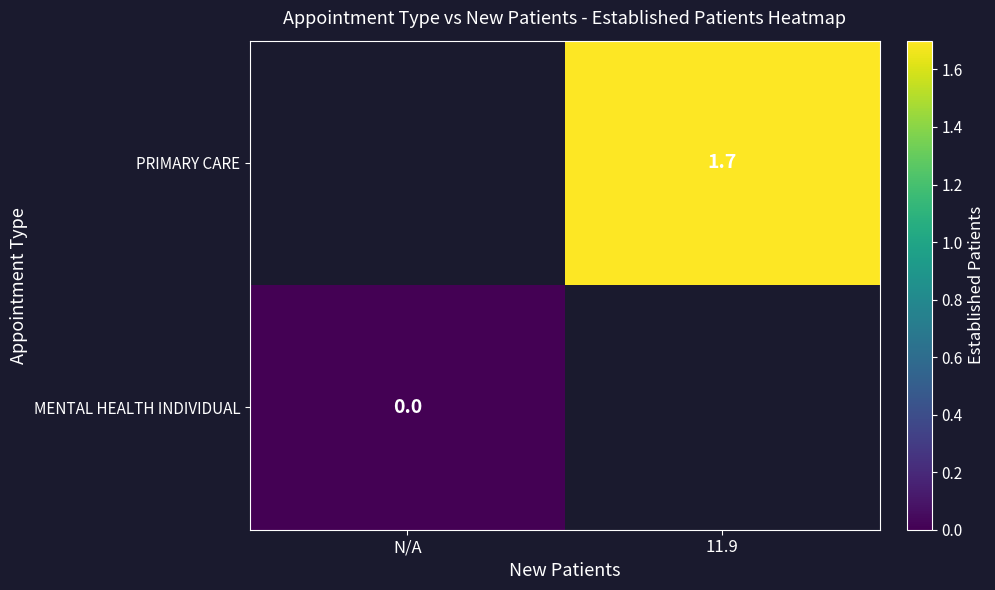

Count the number of data series in this chart.

2